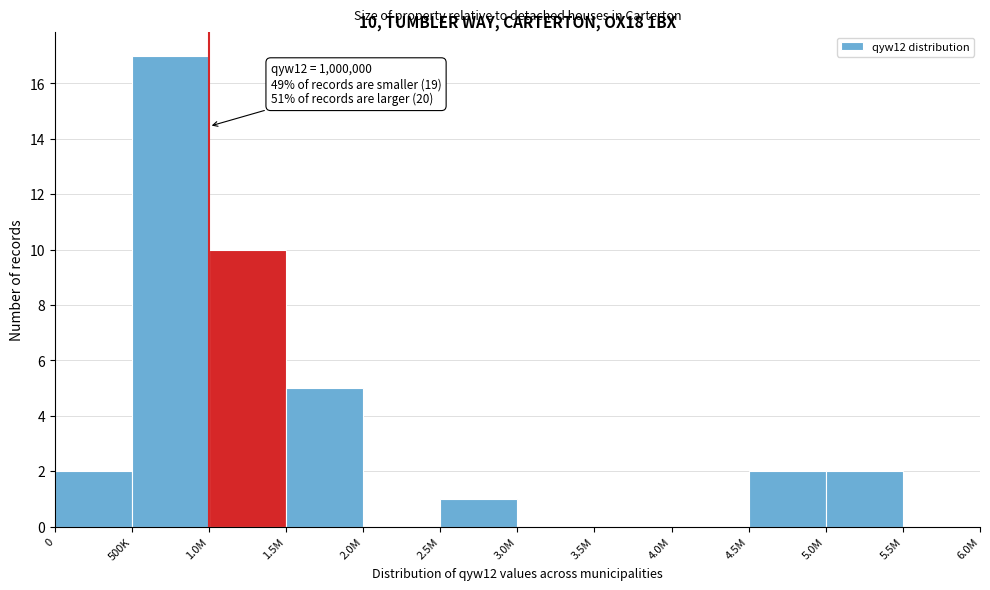

Reading left to right, transcribe all the data shown in this chart.

0=2	500K=17	1.0M=10	1.5M=5	2.0M=0	2.5M=1	3.0M=0	3.5M=0	4.0M=0	4.5M=2	5.0M=2	5.5M=0